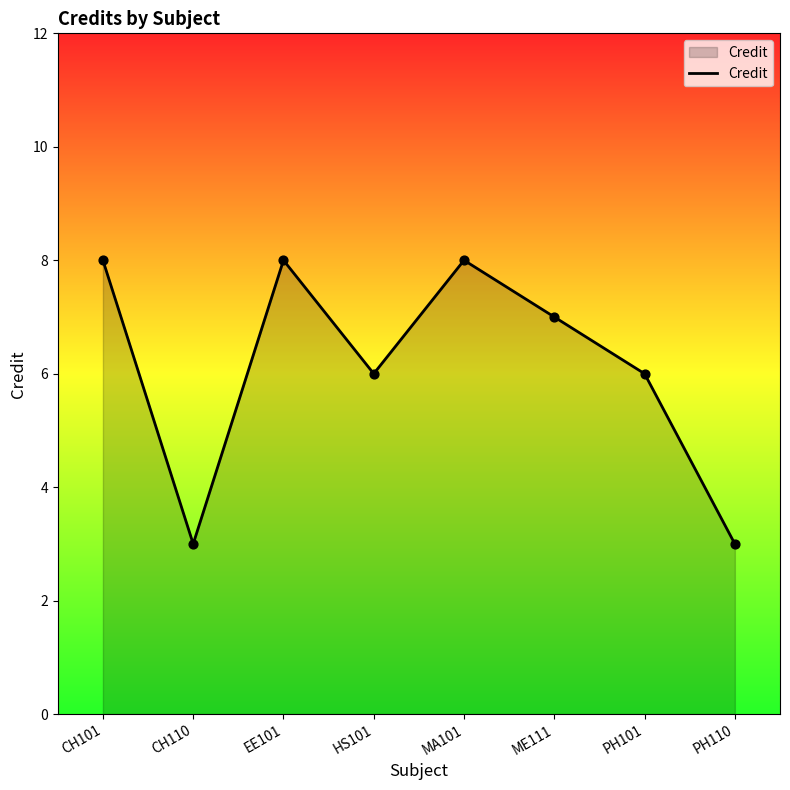

Between CH101 and ME111, which is larger?

CH101